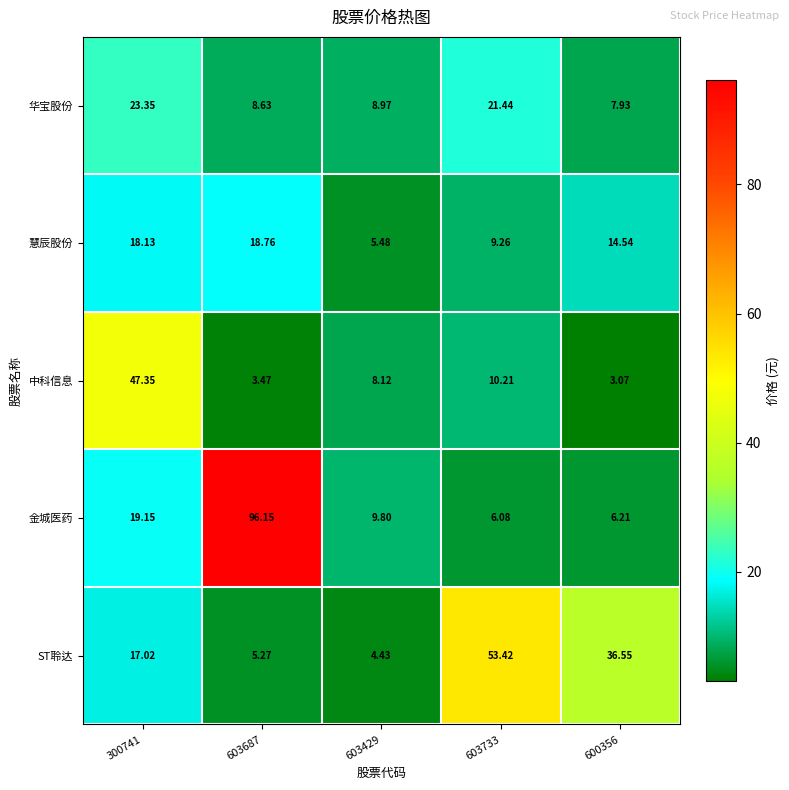

List the series in order of their peak value, highest first.

金城医药, ST聆达, 中科信息, 华宝股份, 慧辰股份